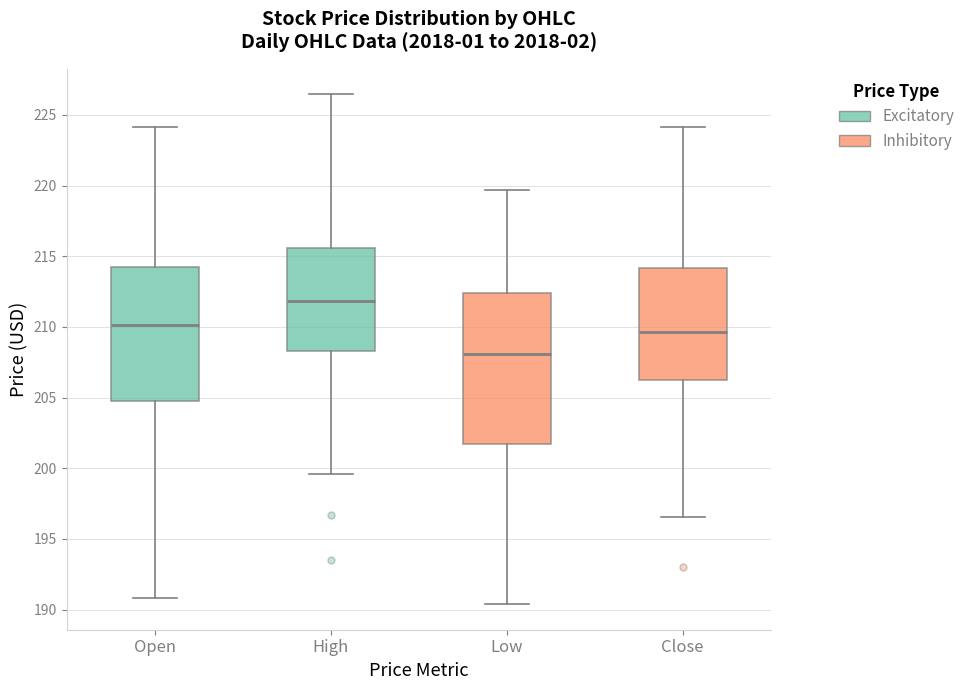

Reading left to right, read every box against the y-axis: the position of its median line, the range the box covers, and the ends of its whiskers. The values are not printed on the chart, so give them approximately, as read against the axis.

Open: median 210.0, box 205.0 to 214.5, whiskers 191.0 to 224.0
High: median 212.0, box 208.5 to 215.5, whiskers 199.5 to 226.5
Low: median 208.0, box 201.5 to 212.5, whiskers 190.5 to 219.5
Close: median 209.5, box 206.0 to 214.0, whiskers 196.5 to 224.0